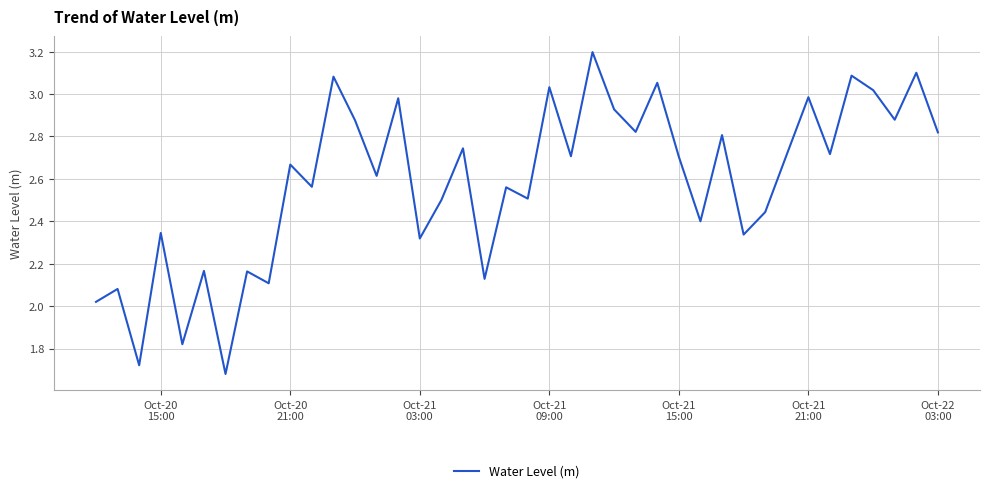

What is the greatest value displayed?

3.2